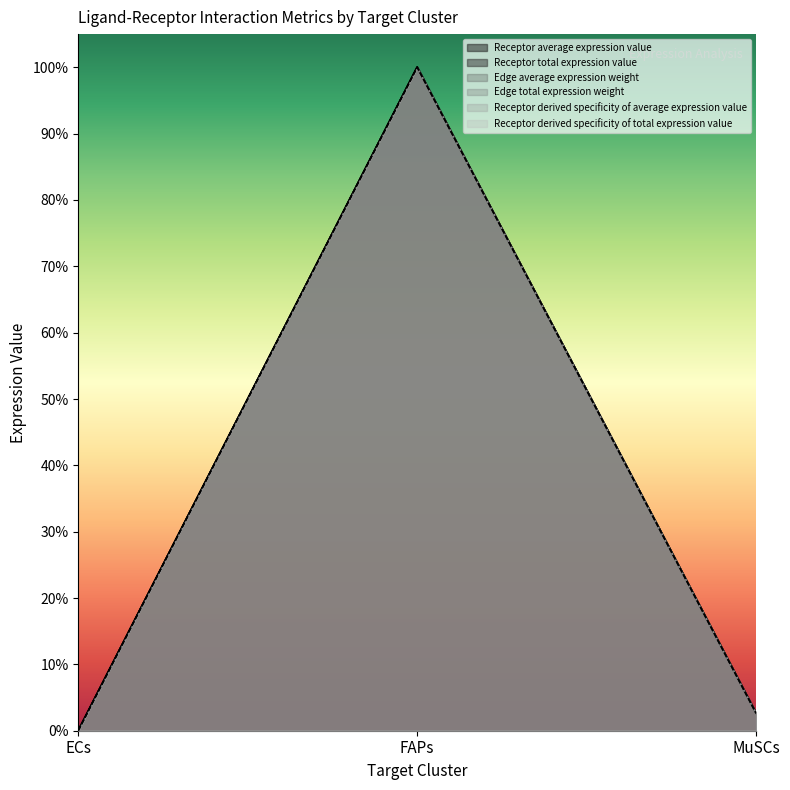

Rank the series by their maximum value, from highest to lowest.

Edge total expression weight, Edge average expression weight, Receptor total expression value, Receptor average expression value, Receptor derived specificity of average expression value, Receptor derived specificity of total expression value